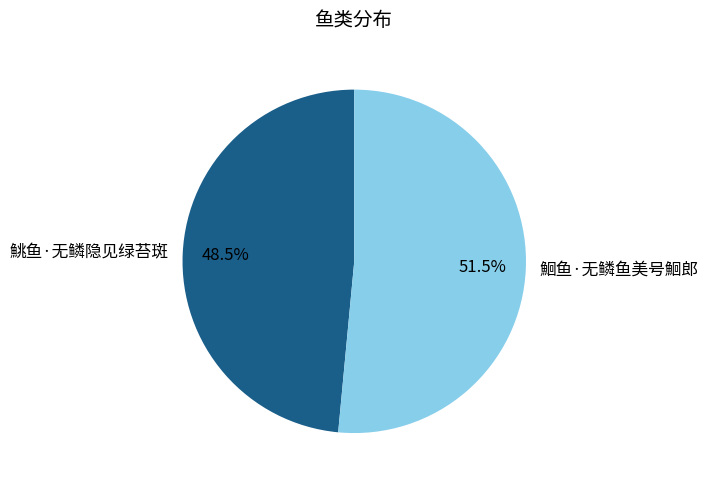

Is there any slice that represents more than half of the pie?

Yes